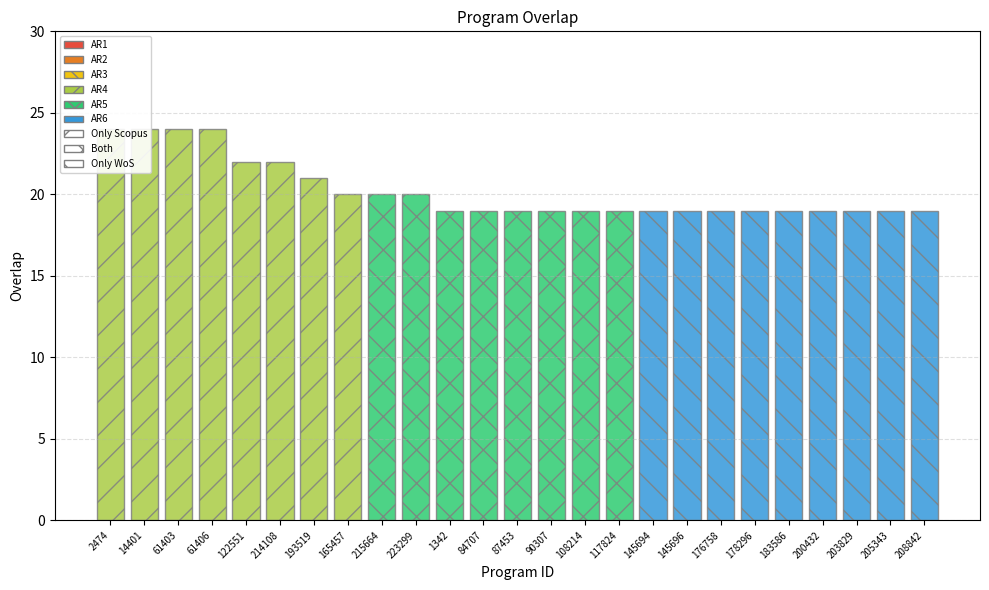

What is the minimum value shown in the chart?

19